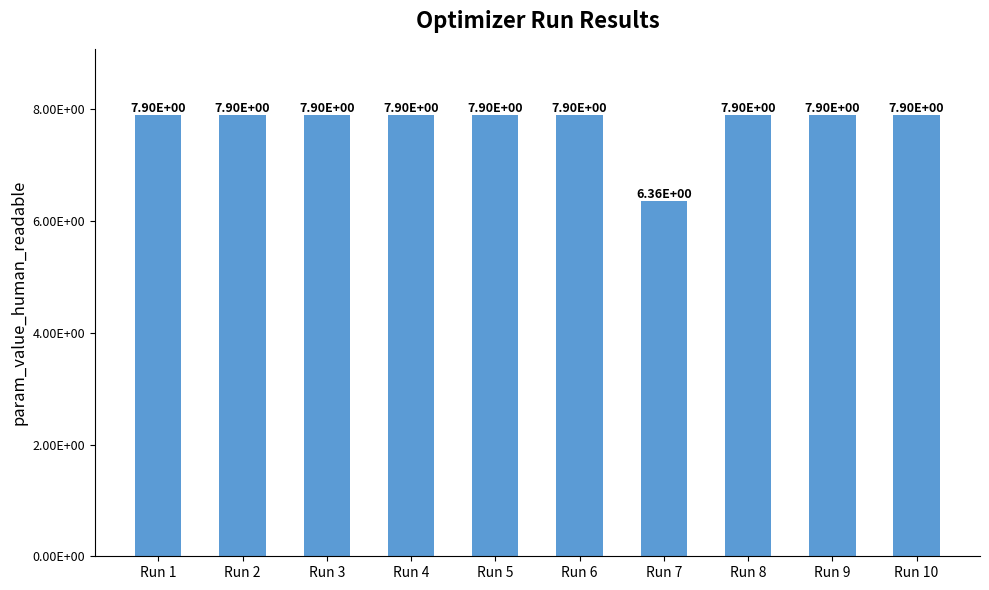

At which label is the value closest to 7?

Run 7